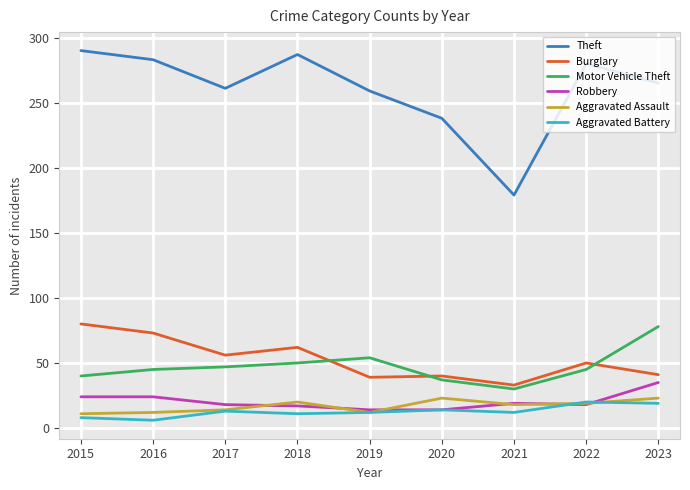

True or false: Robbery has a value of 35 at 2023.

True